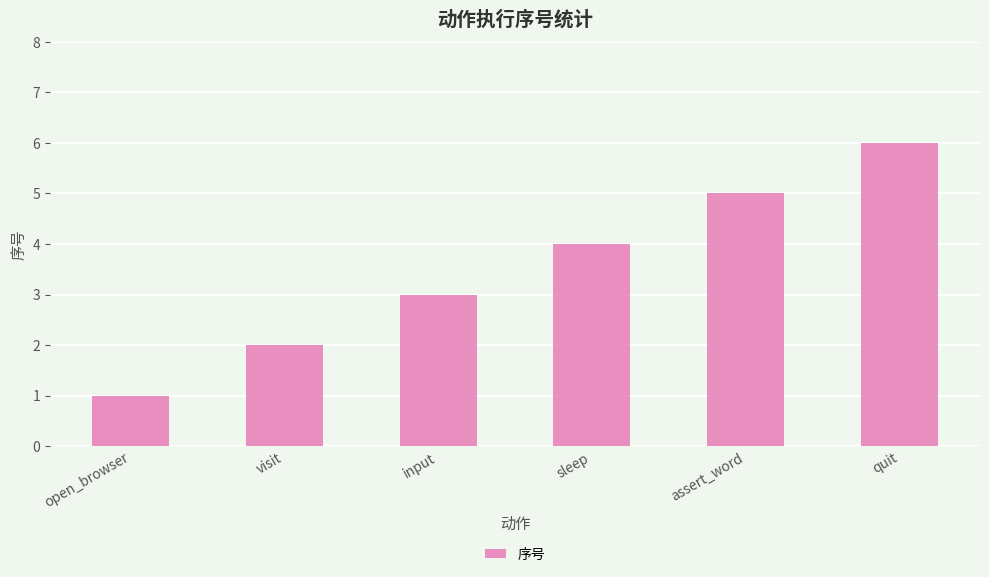

List the labels in order of value, smallest first.

open_browser, visit, input, sleep, assert_word, quit